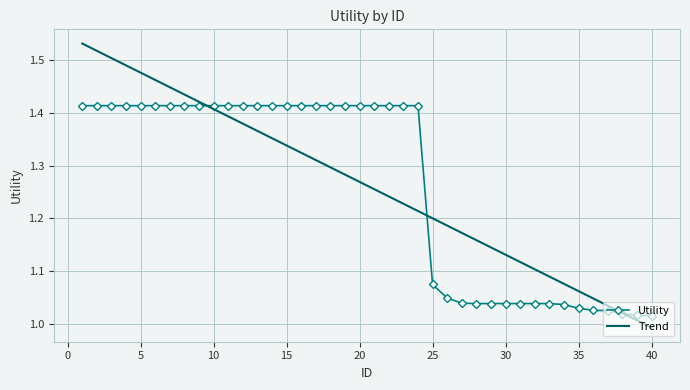

How many times do Utility and Trend cross each other?

3